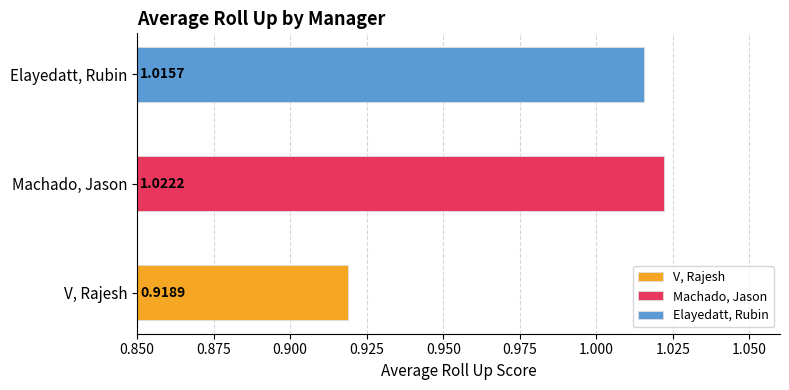

What position from the right is Elayedatt, Rubin?

1